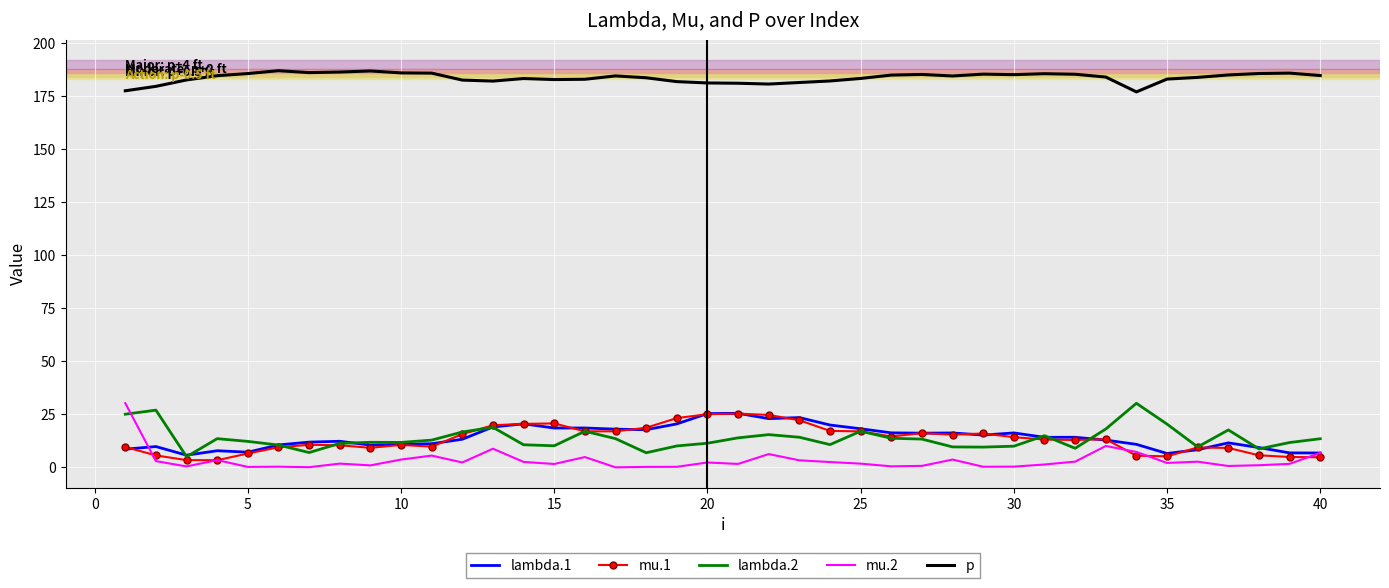

Which series has the largest total across all categories?

p